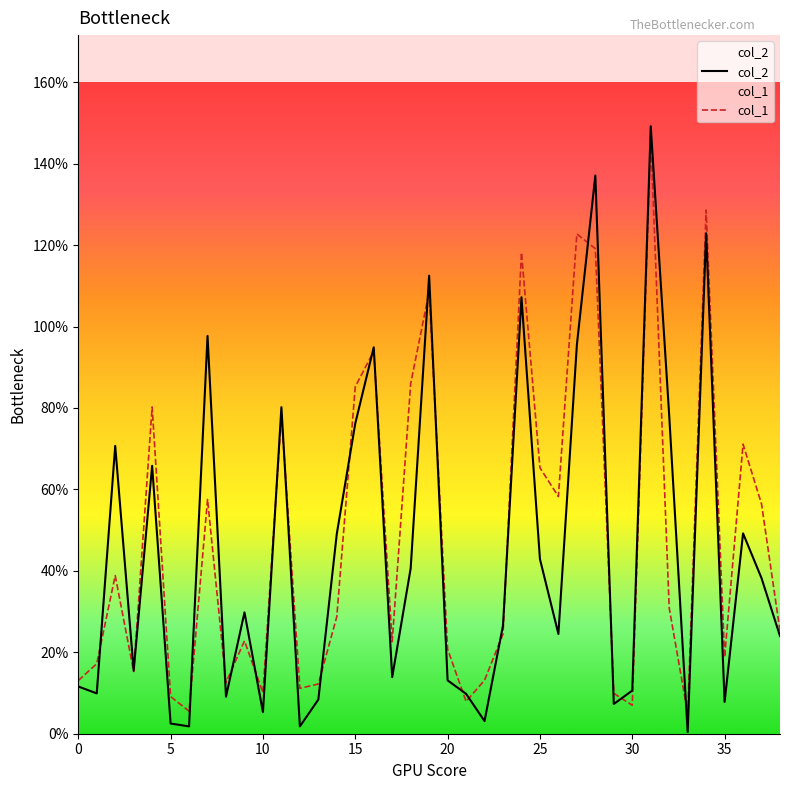

What is the greatest value displayed?

1.5